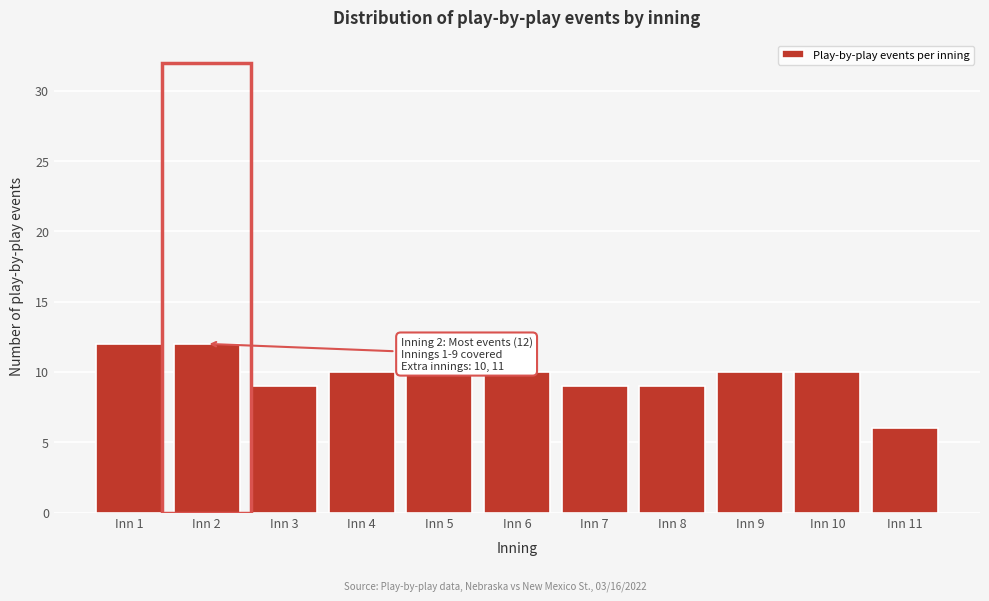

Reading right to left, what are all the values shown in this chart?

Inn 11=6	Inn 10=10	Inn 9=10	Inn 8=9	Inn 7=9	Inn 6=10	Inn 5=10	Inn 4=10	Inn 3=9	Inn 2=12	Inn 1=12